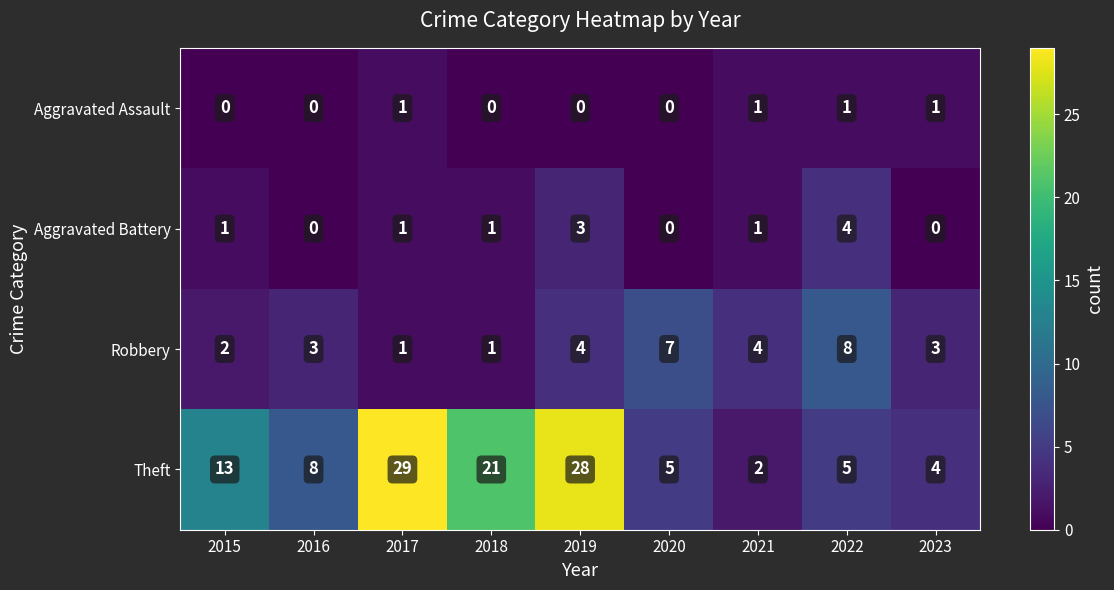

At which label is Theft closest to 15?

2015